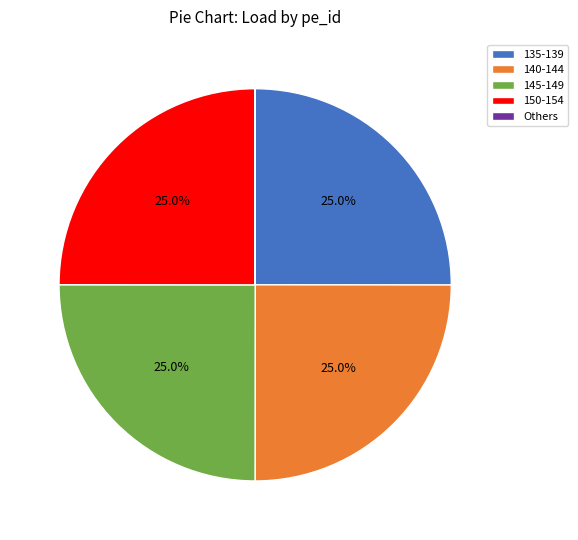

What percentage is NOT represented by 145-149?

75.0%